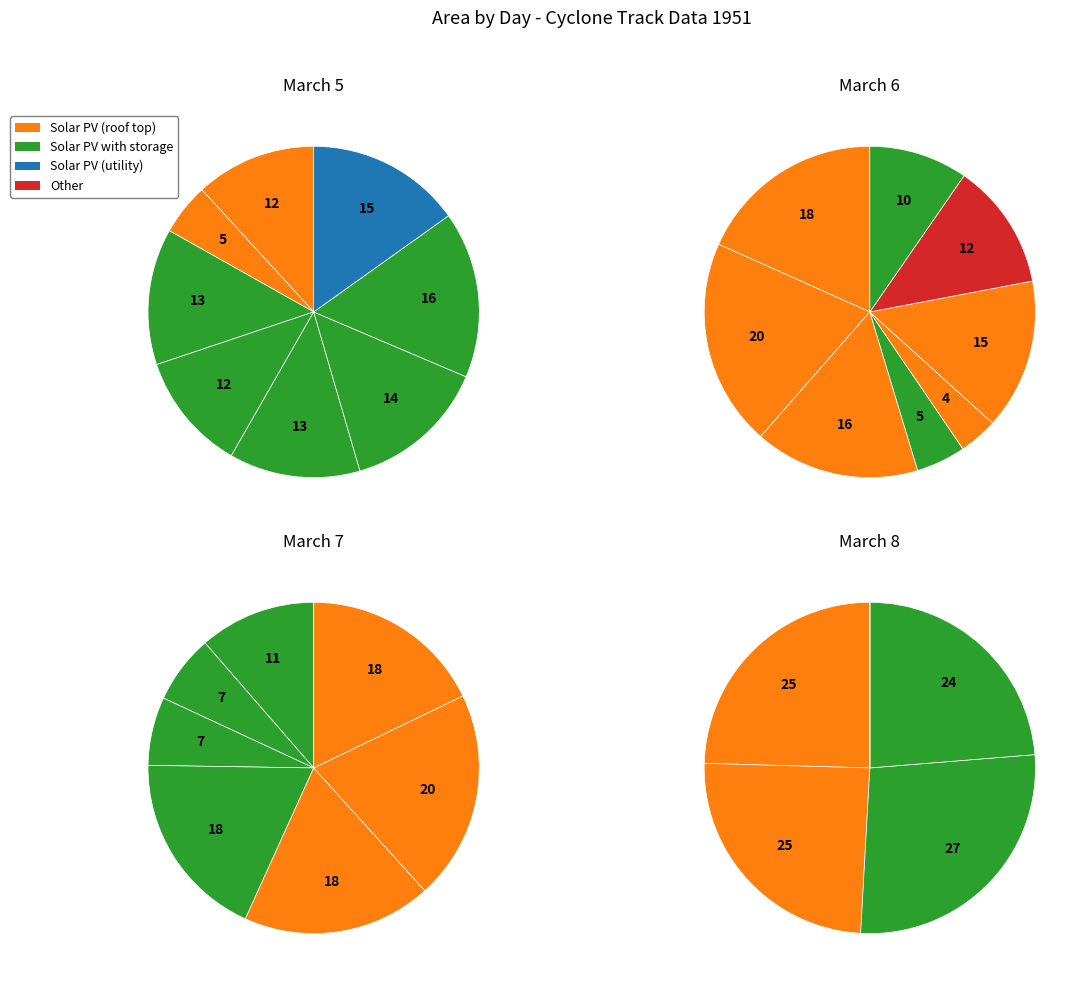

How many slices are in this pie chart?

8